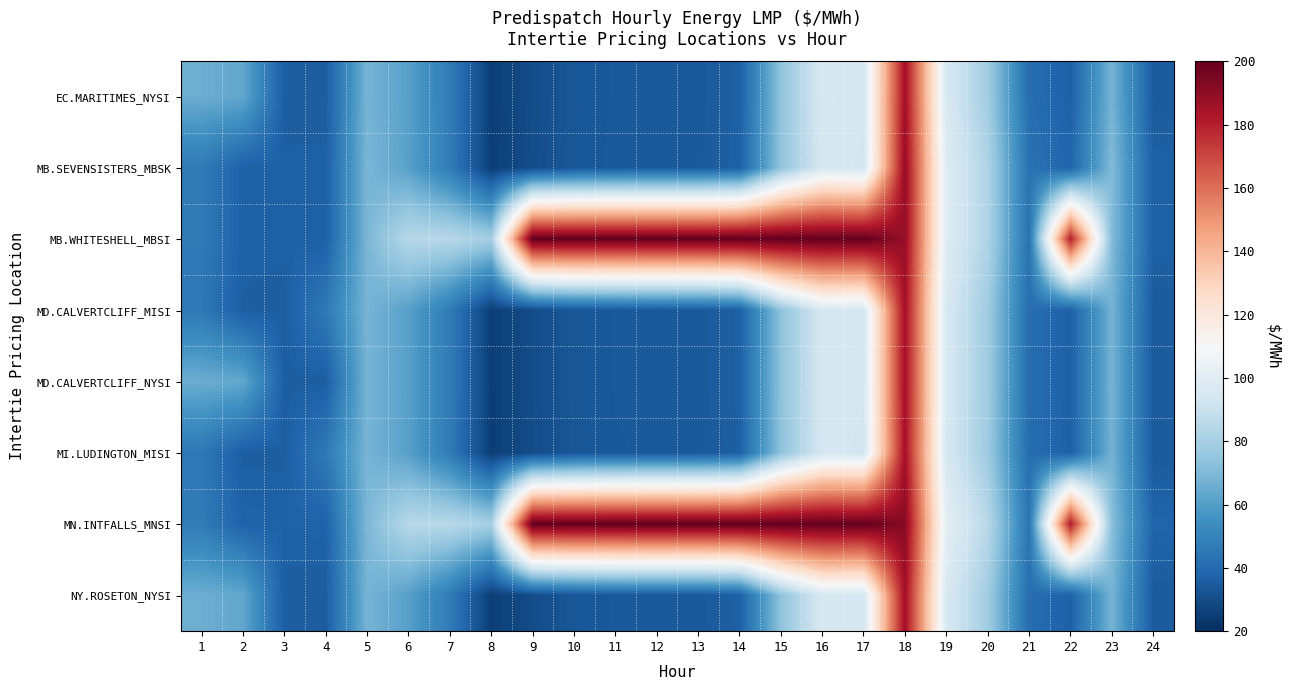

At how many categories does at least one series exceed 75?

16